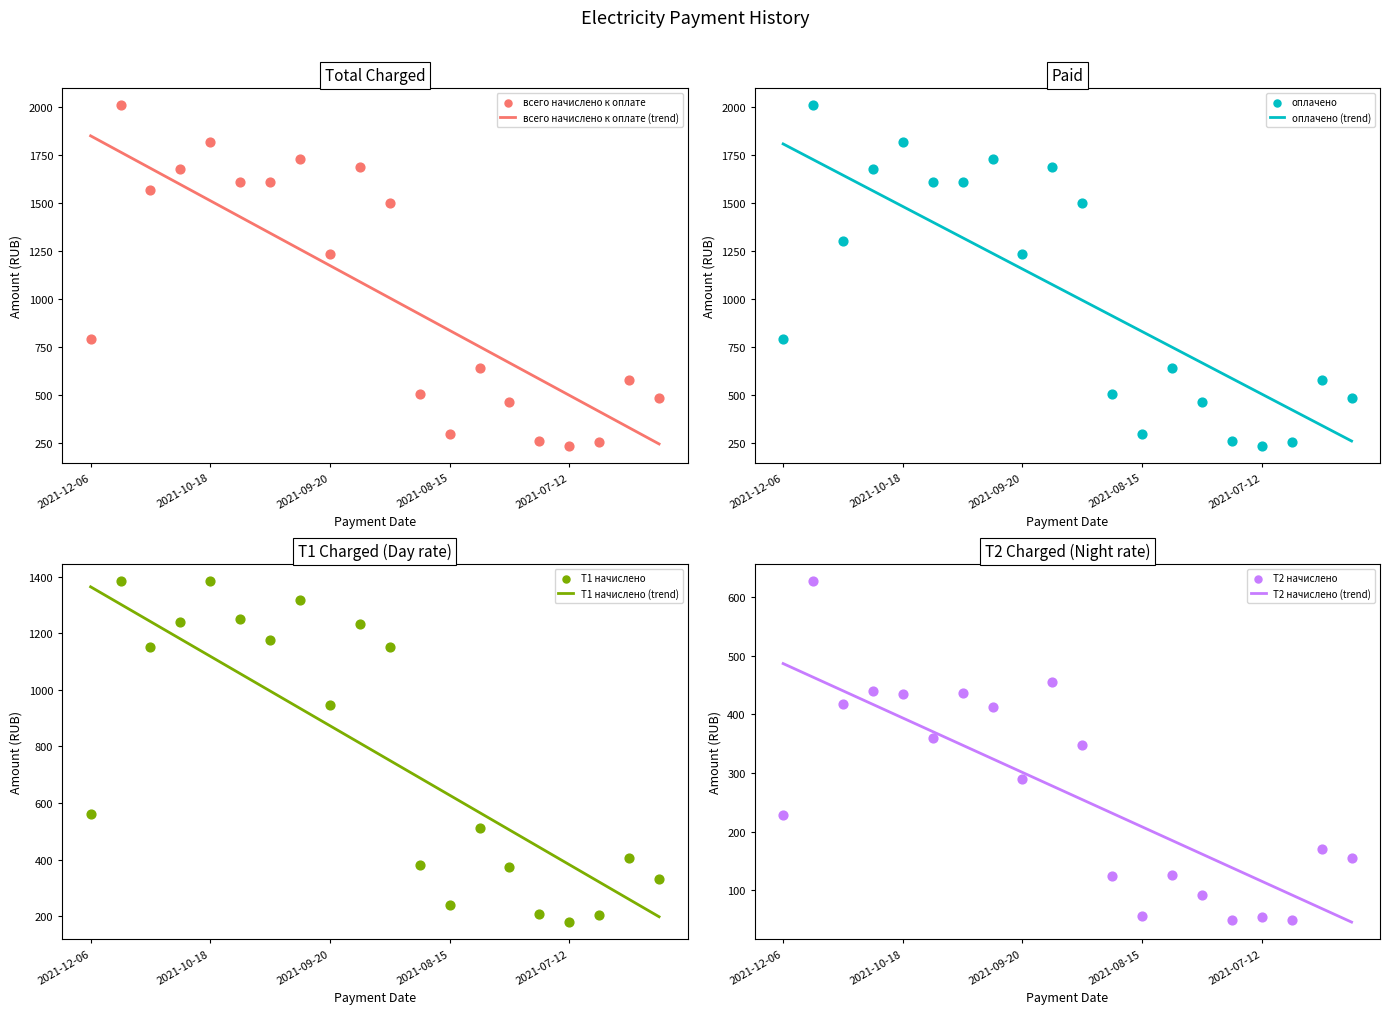

Which series reaches the minimum Y coordinate?

Т2 начислено